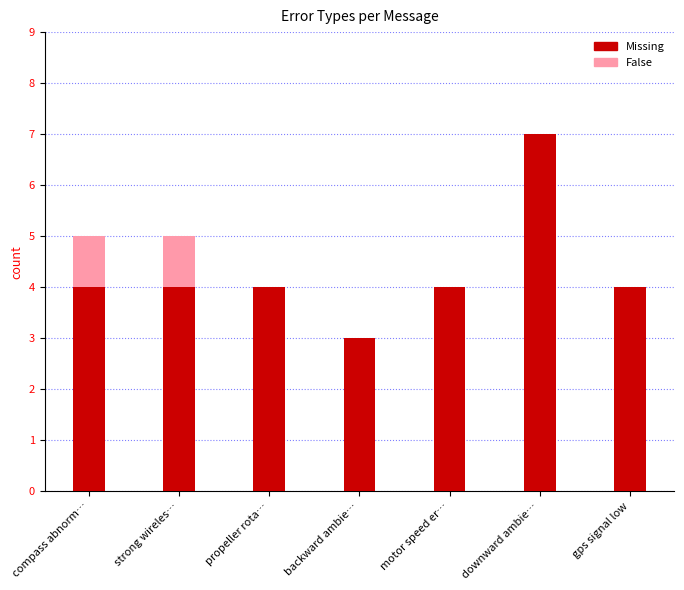

Does the chart contain stacked bars?

Yes